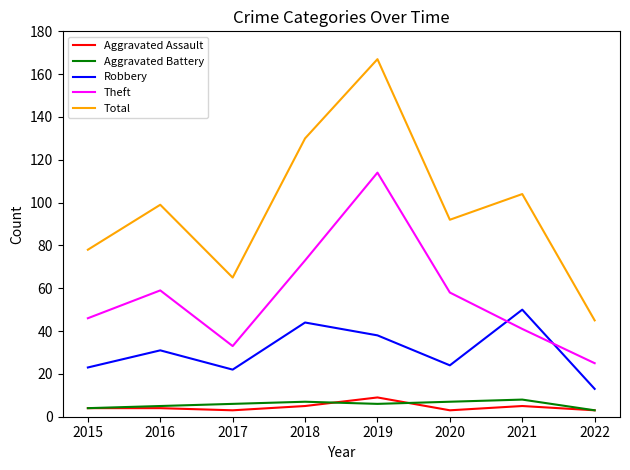

What is the highest value of the Theft series?

114